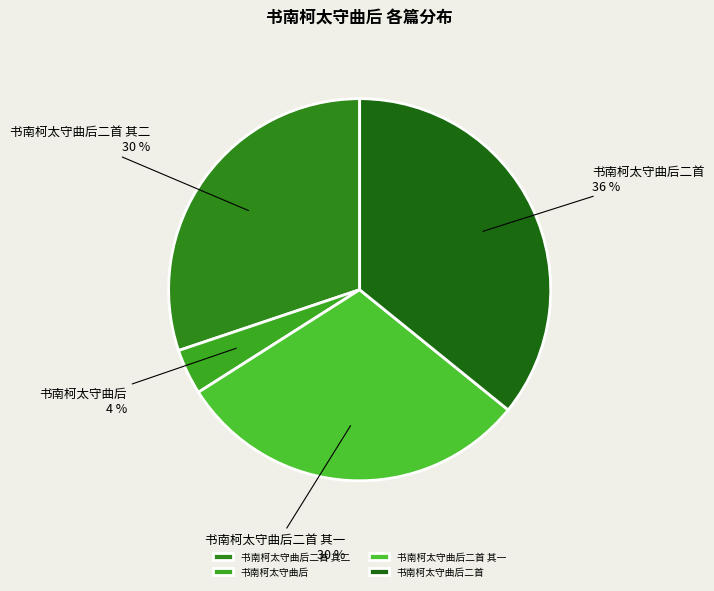

Is there a majority slice in this chart?

No